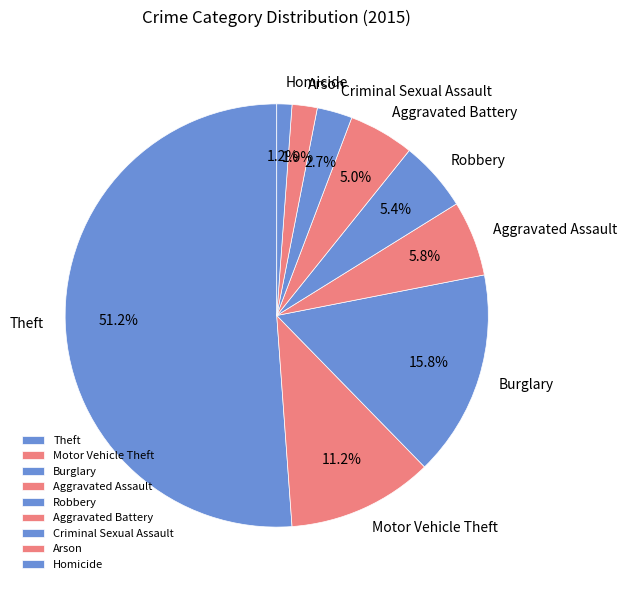

Is there a majority slice in this chart?

Yes